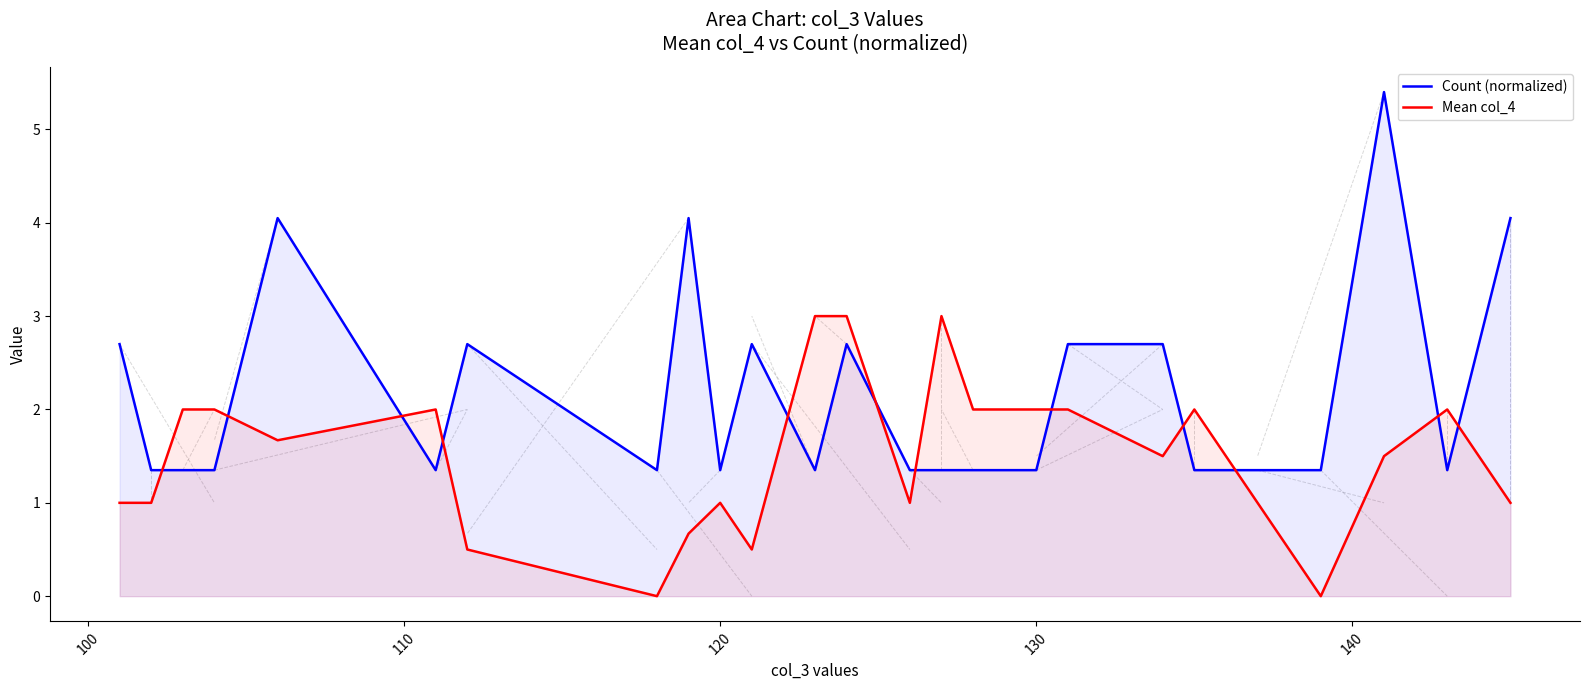

True or false: Mean col_4 has a value of 1.0 at 120.

True